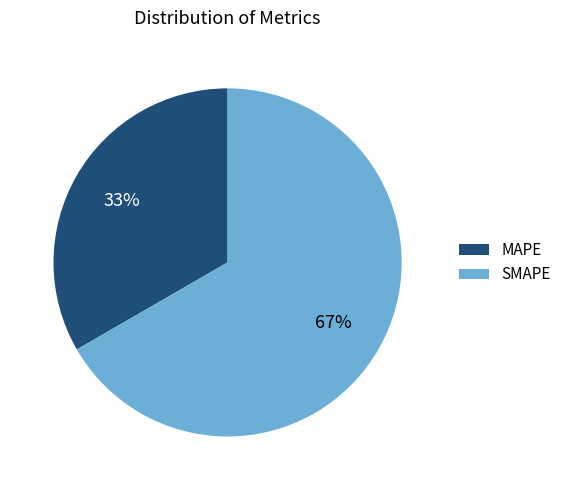

To the nearest percent, what is the average slice percentage?

50%